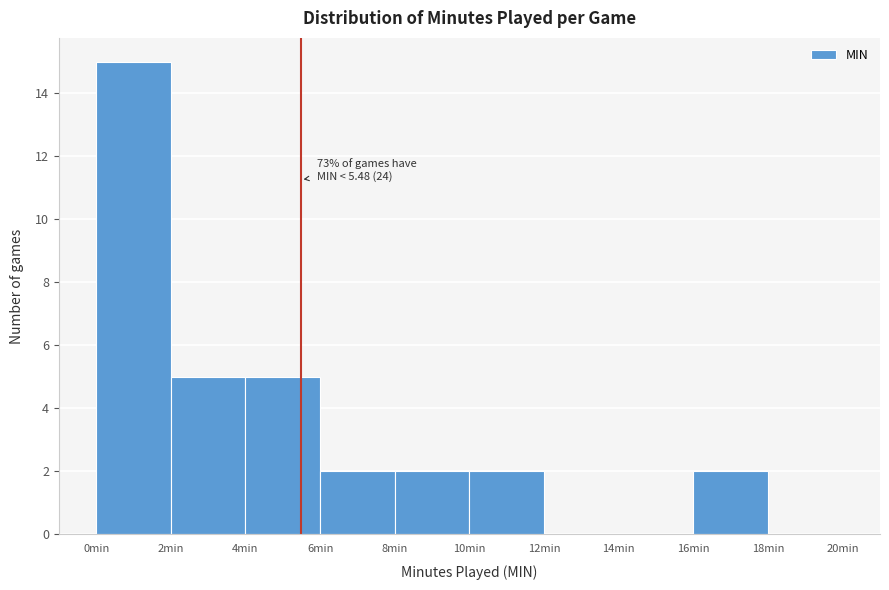

Over which range of the x-axis is the bar tallest?

0 to 2